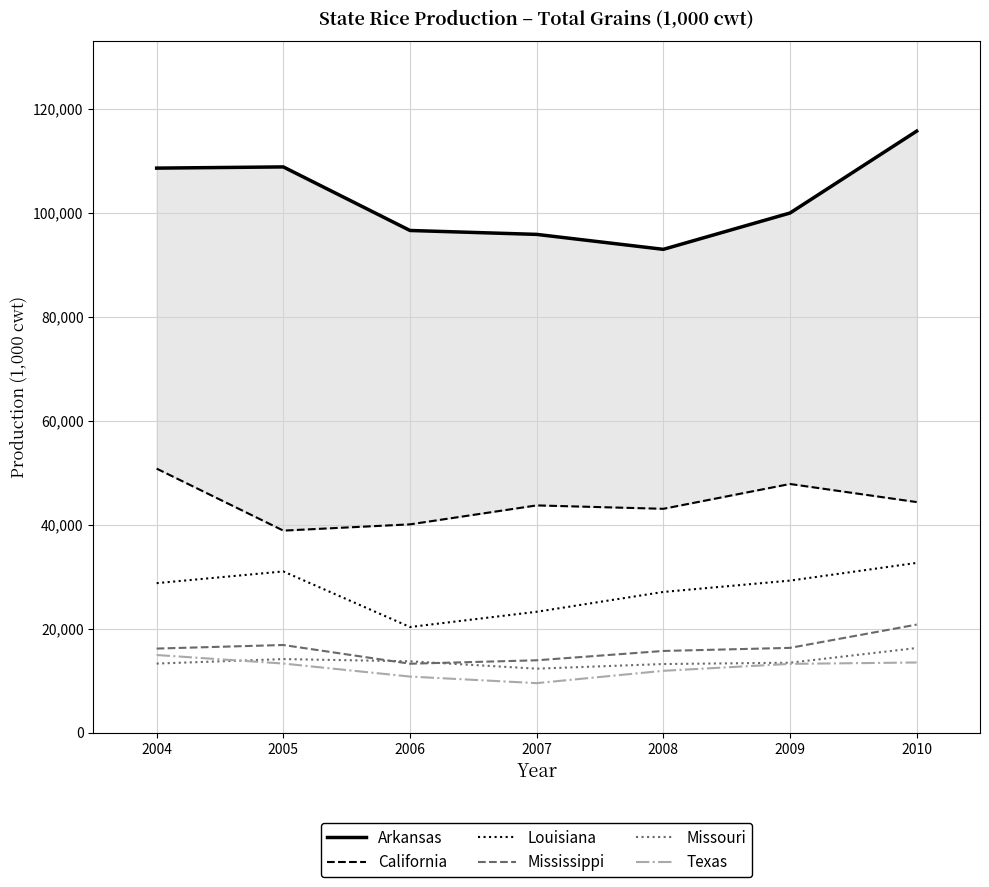

In Arkansas, how many points are lower than both neighbors (excluding endpoints)?

1